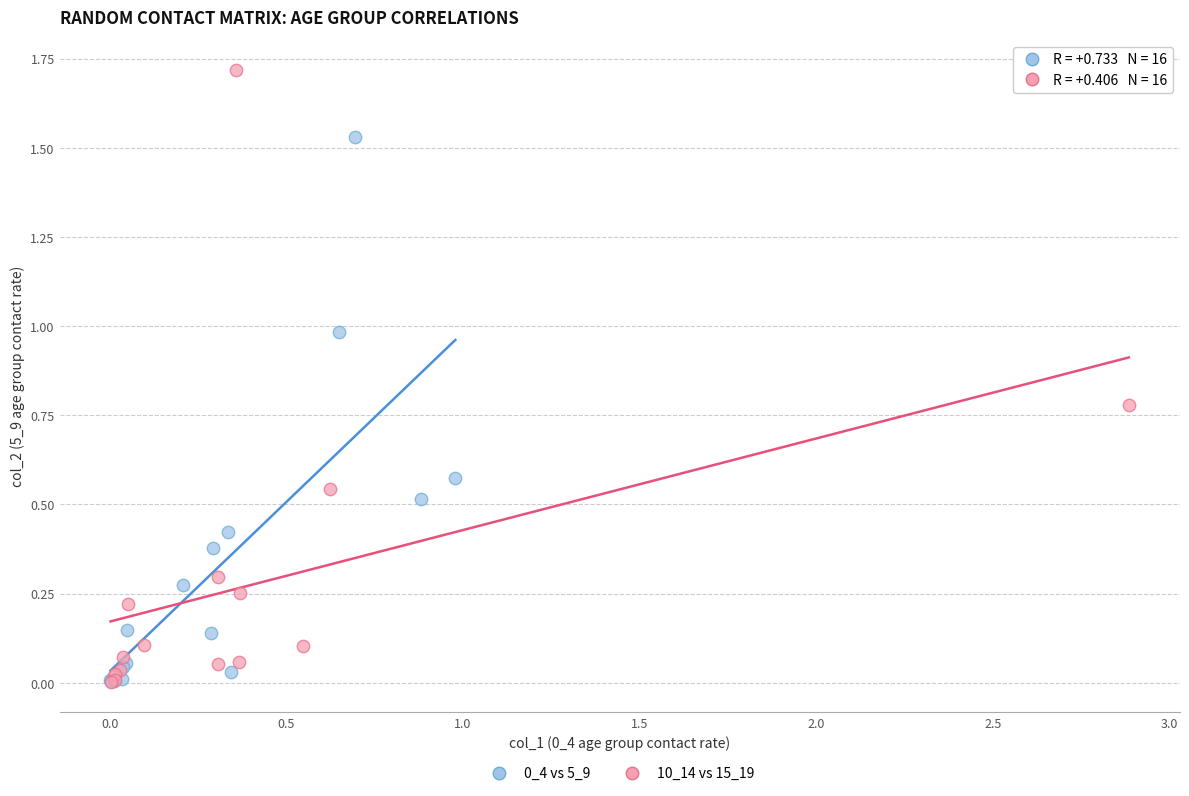

Which series contains the highest Y value?

10_14 vs 15_19